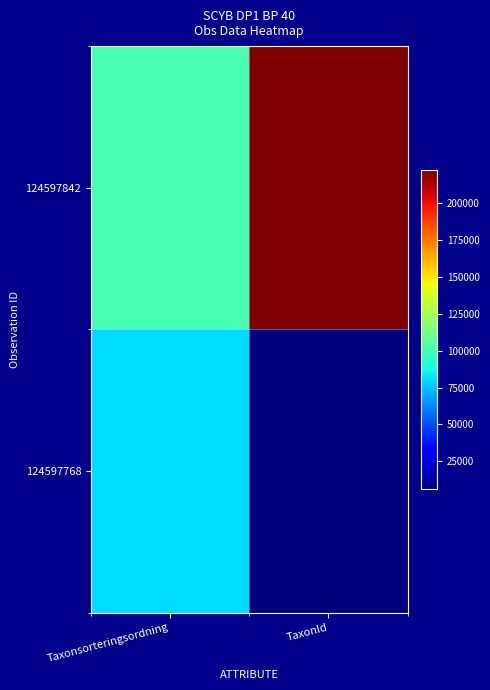

Reading left to right, list all the values displayed in this chart.

124597842: Taxonsorteringsordning=100279	TaxonId=222498
124597768: Taxonsorteringsordning=79926	TaxonId=6463